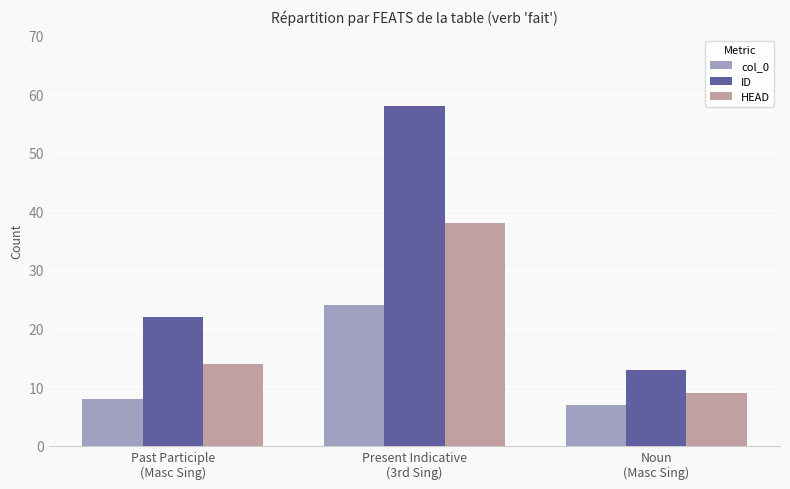

At which label does HEAD reach its peak?

Present Indicative
(3rd Sing)